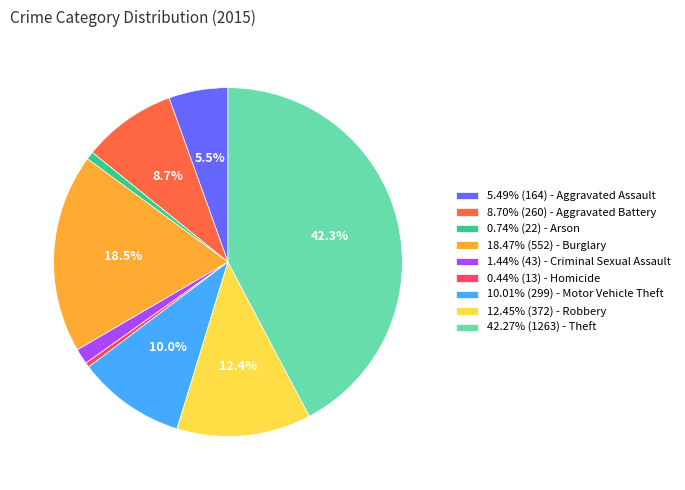

Is there any slice that represents more than half of the pie?

No